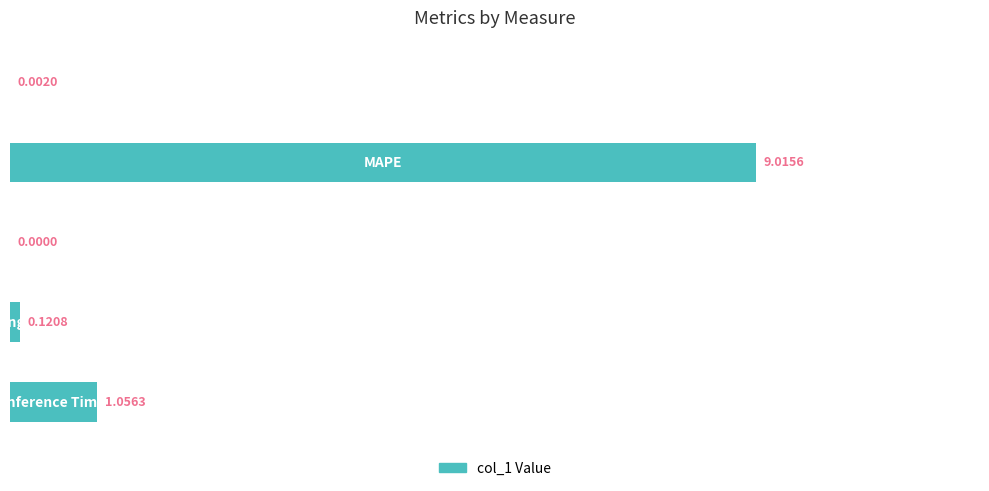

How many distinct data groups are displayed?

1